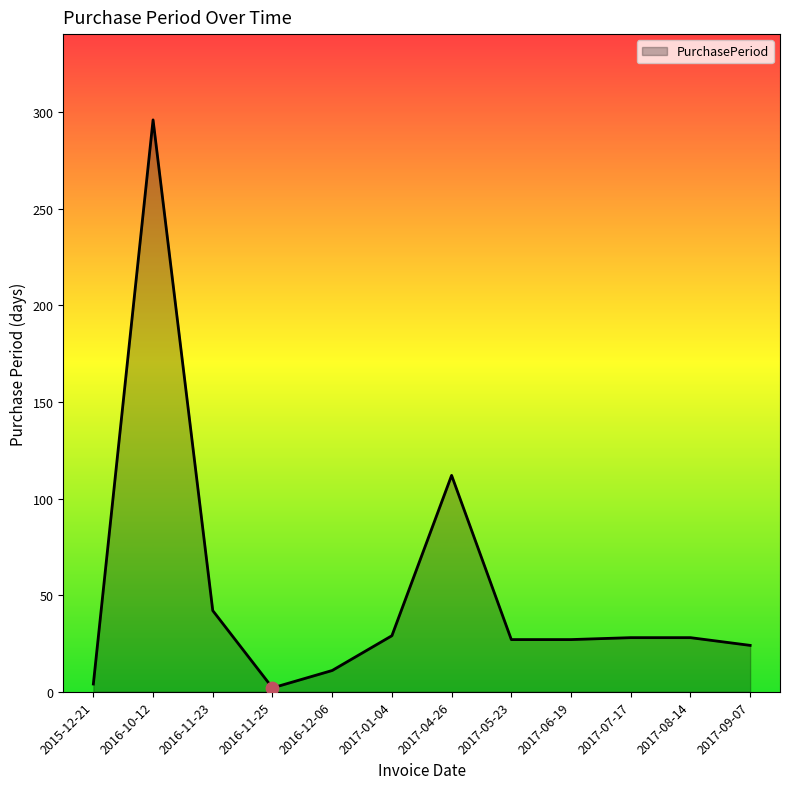

What is the change in value from 2017-04-26 to 2017-07-17?

-84